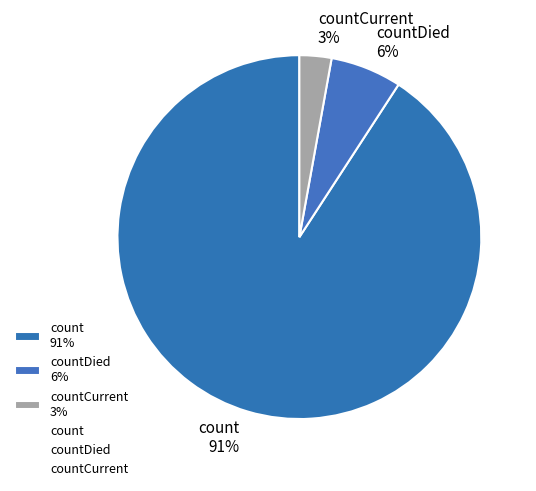

Between count 91% and countCurrent 3%, which is larger?

count 91%